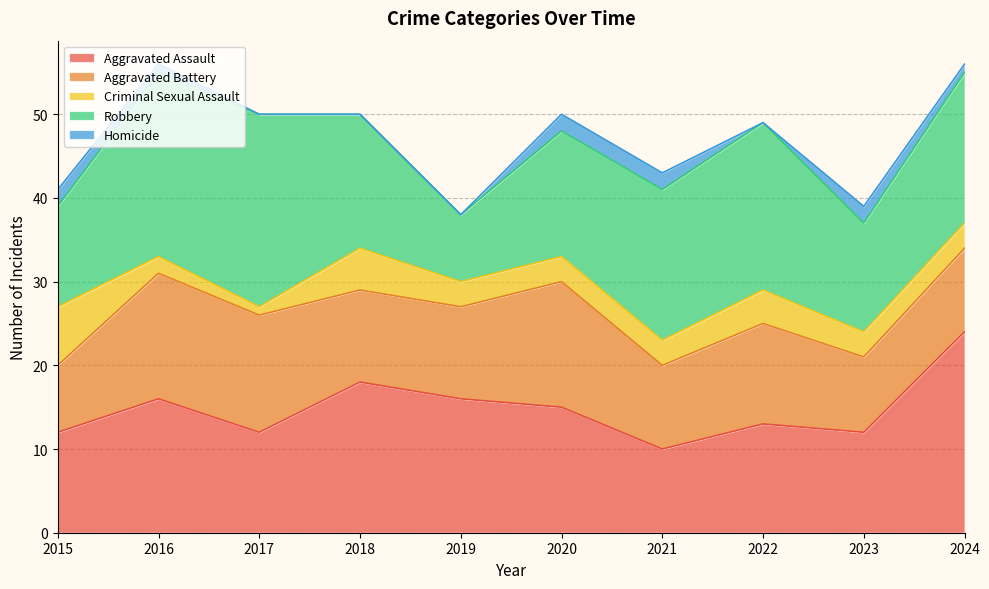

Reading left to right, extract all data points from this chart.

Aggravated Assault: 12	16	12	18	16	15	10	13	12	24
Aggravated Battery: 8	15	14	11	11	15	10	12	9	10
Criminal Sexual Assault: 7	2	1	5	3	3	3	4	3	3
Robbery: 12	22	23	16	8	15	18	20	13	18
Homicide: 2	1	0	0	0	2	2	0	2	1